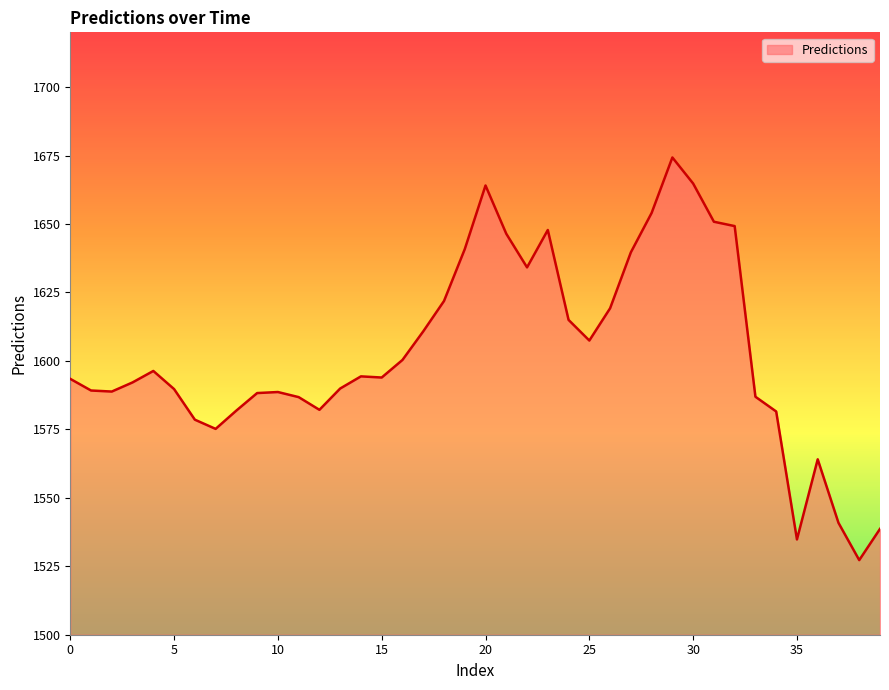

What is the difference between the maximum and minimum values?

147.0